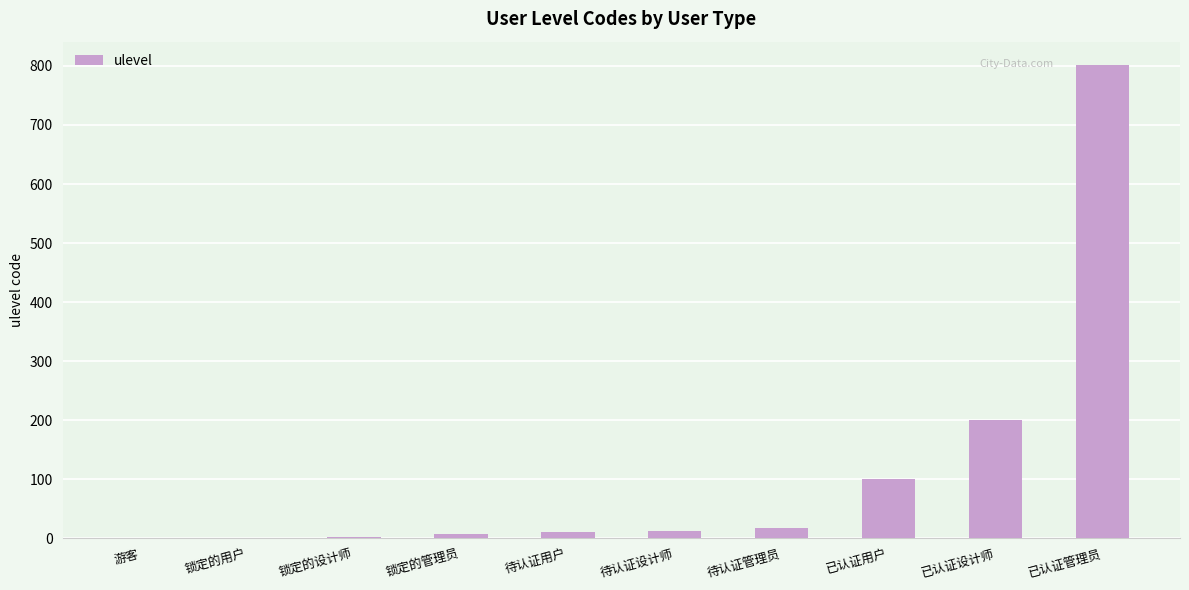

At which label is the value closest to 400?

已认证设计师